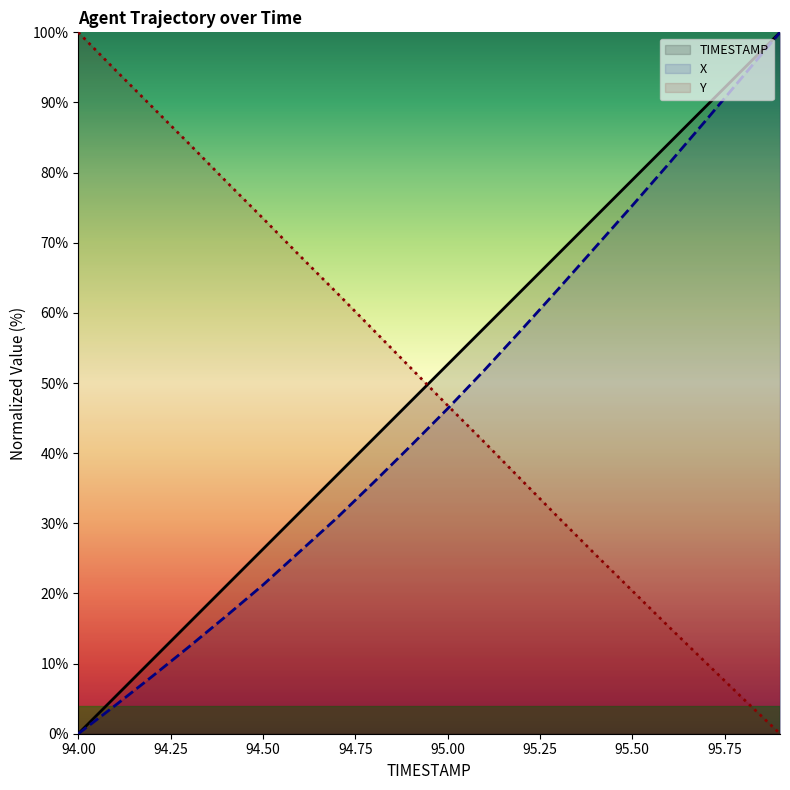

True or false: Y has more than 1 interior local peaks.

False